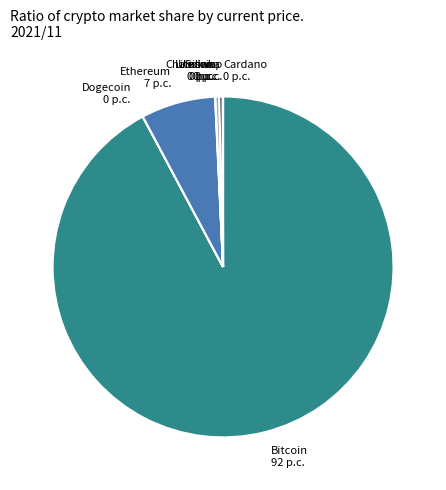

What is the ratio of the value at Ethereum to the value at Litecoin?

20.4